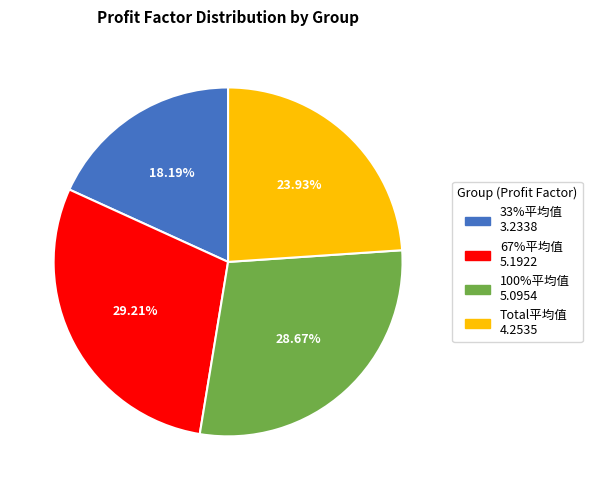

Rank the categories by value from lowest to highest.

33%平均值, Total平均值, 100%平均值, 67%平均值